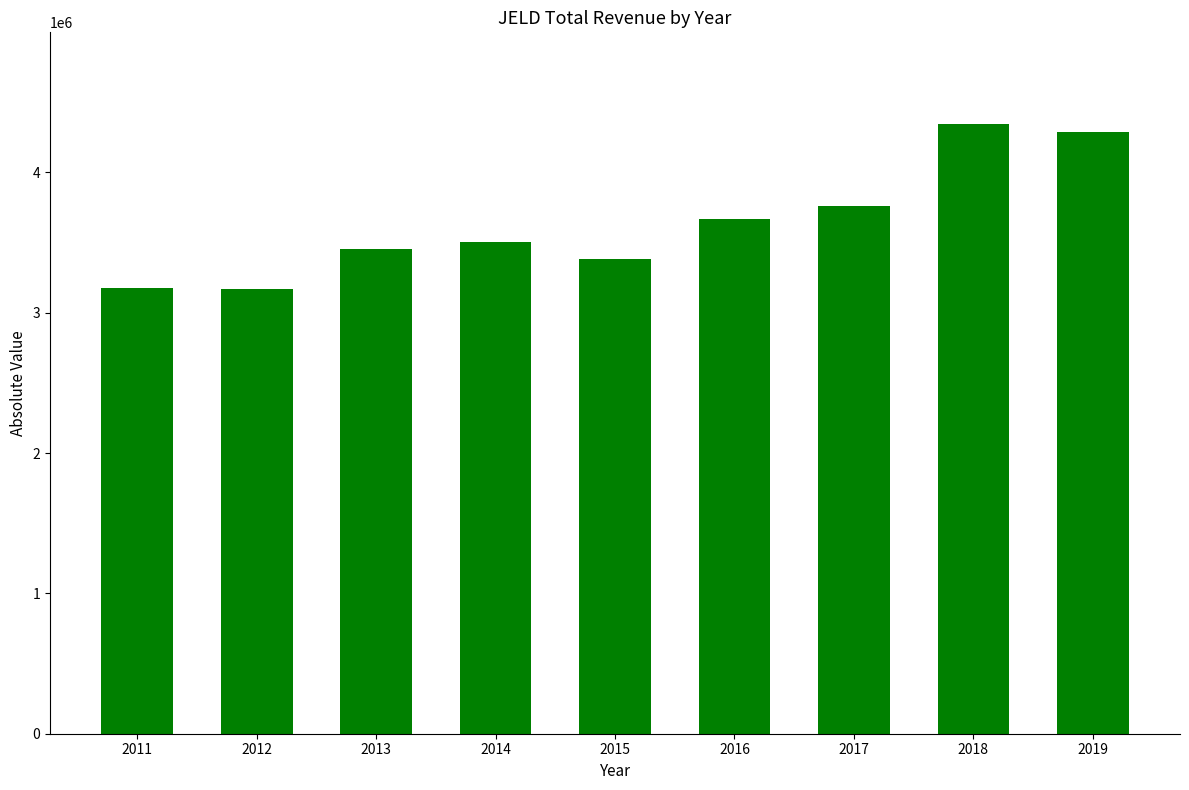

What is the ratio of the value at 2017 to the value at 2018?

0.9